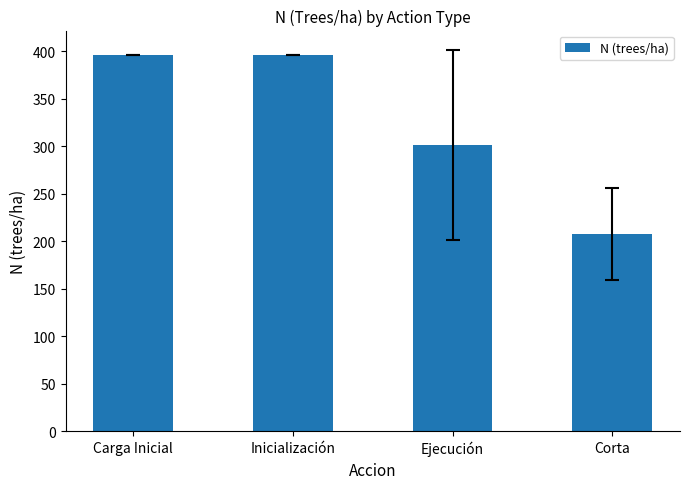

What is the label of the 1st bar from the right?

Corta